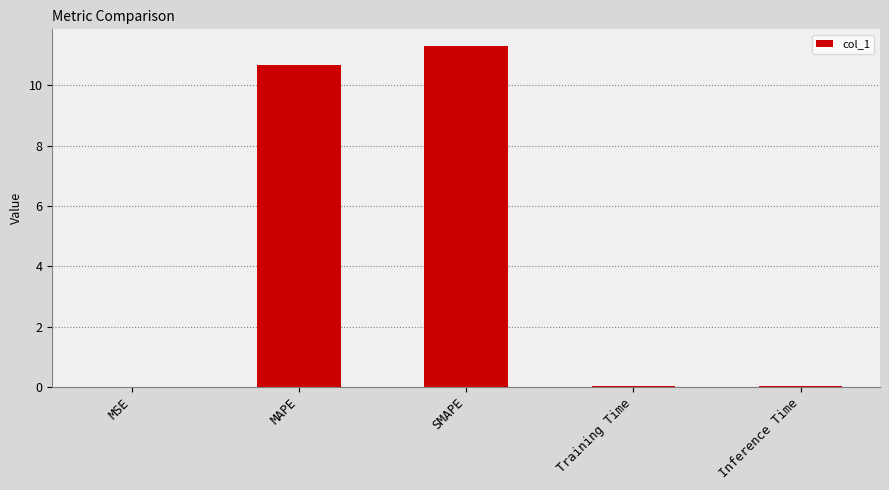

What is the sum of the values at SMAPE and MAPE?

22.0